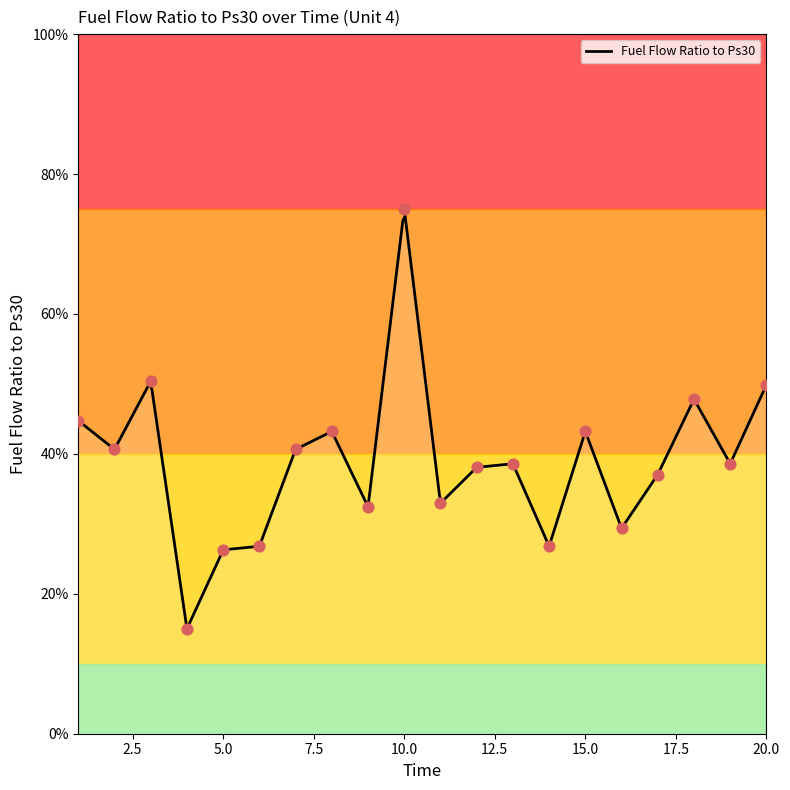

Between 2 and 7, which is larger?

2